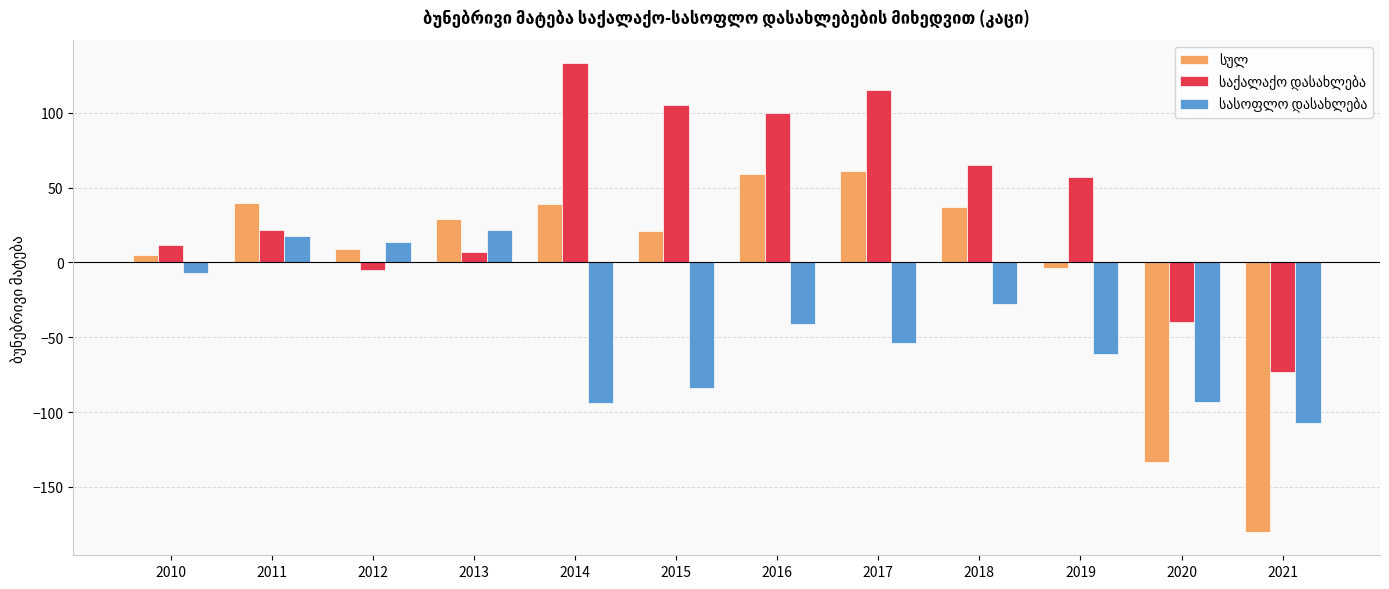

What is the total value across all series at 2021?

-360